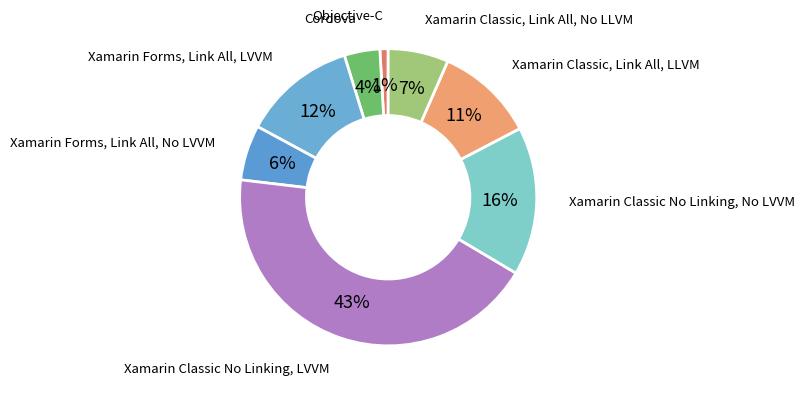

Is there a majority slice in this chart?

No